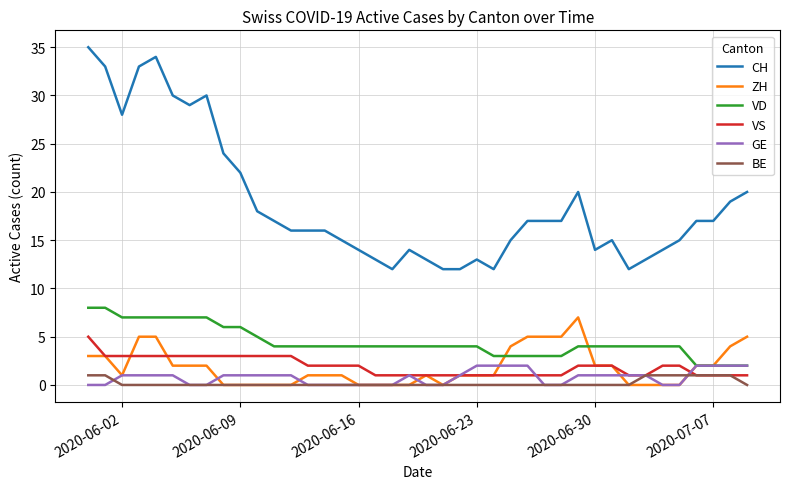

Which series has the largest total across all categories?

CH